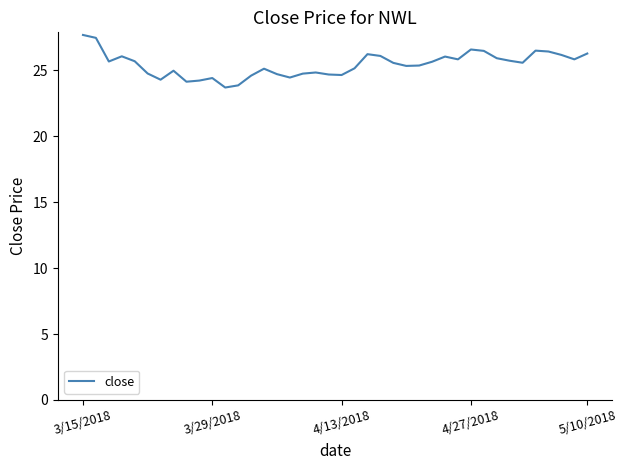

What is the difference between the maximum and minimum values?

4.0